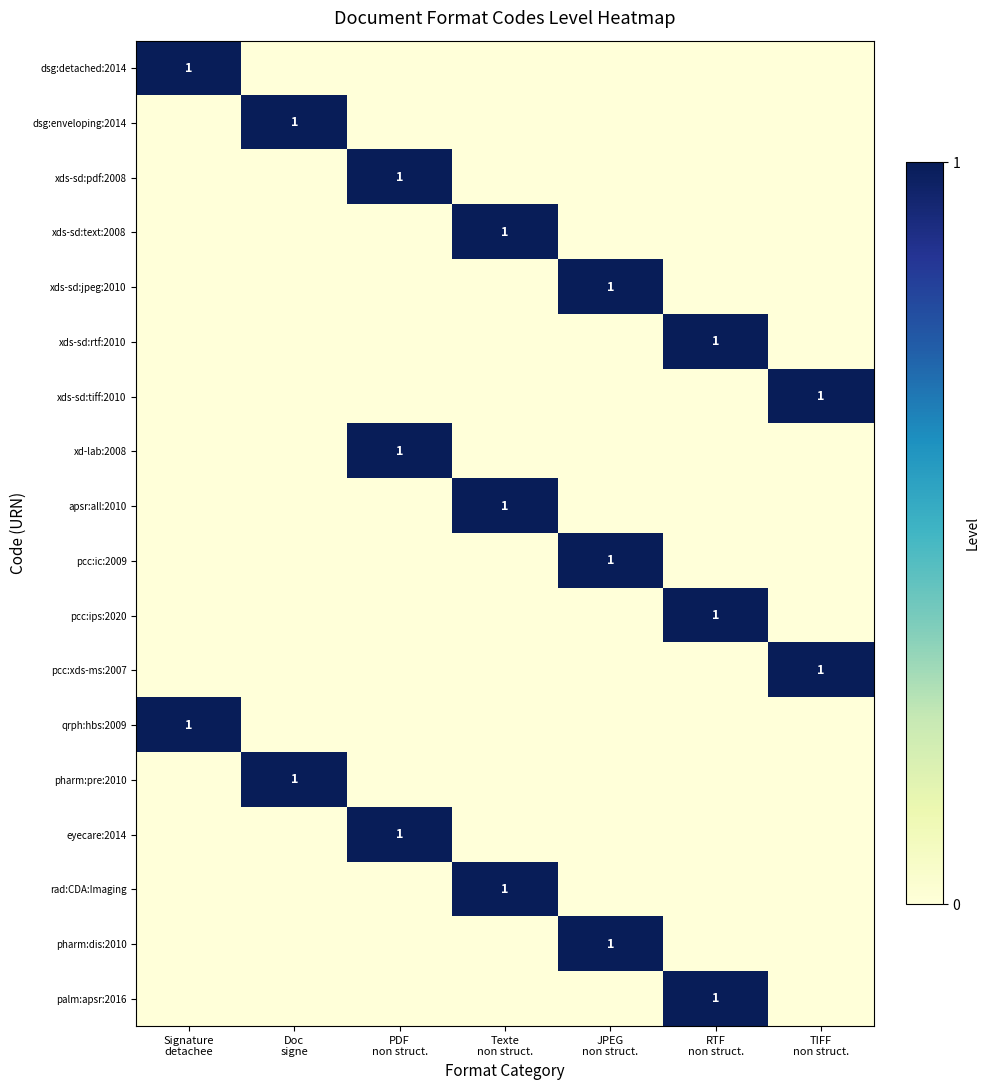

How many data points in apsr:all:2010 are above 0?

1